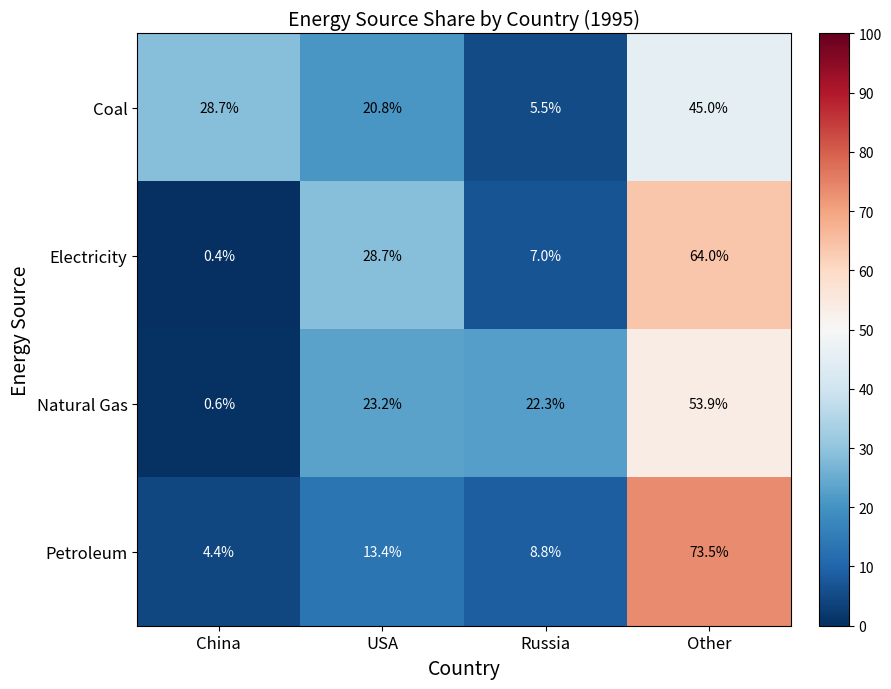

Reading left to right, what are all the values shown in this chart?

Coal: 28.7	20.8	5.5	45.0
Electricity: 0.4	28.7	7.0	64.0
Natural Gas: 0.6	23.2	22.3	53.9
Petroleum: 4.4	13.4	8.8	73.5